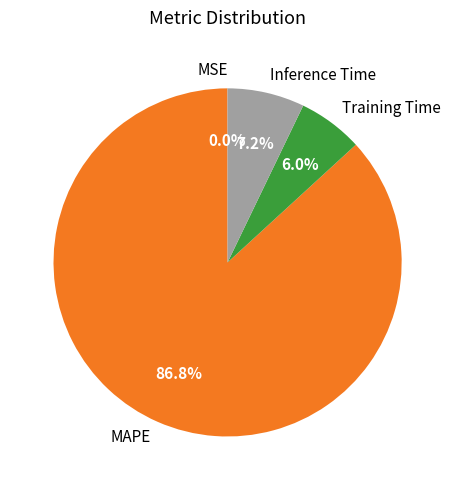

Which has a higher value, MAPE or Training Time?

MAPE